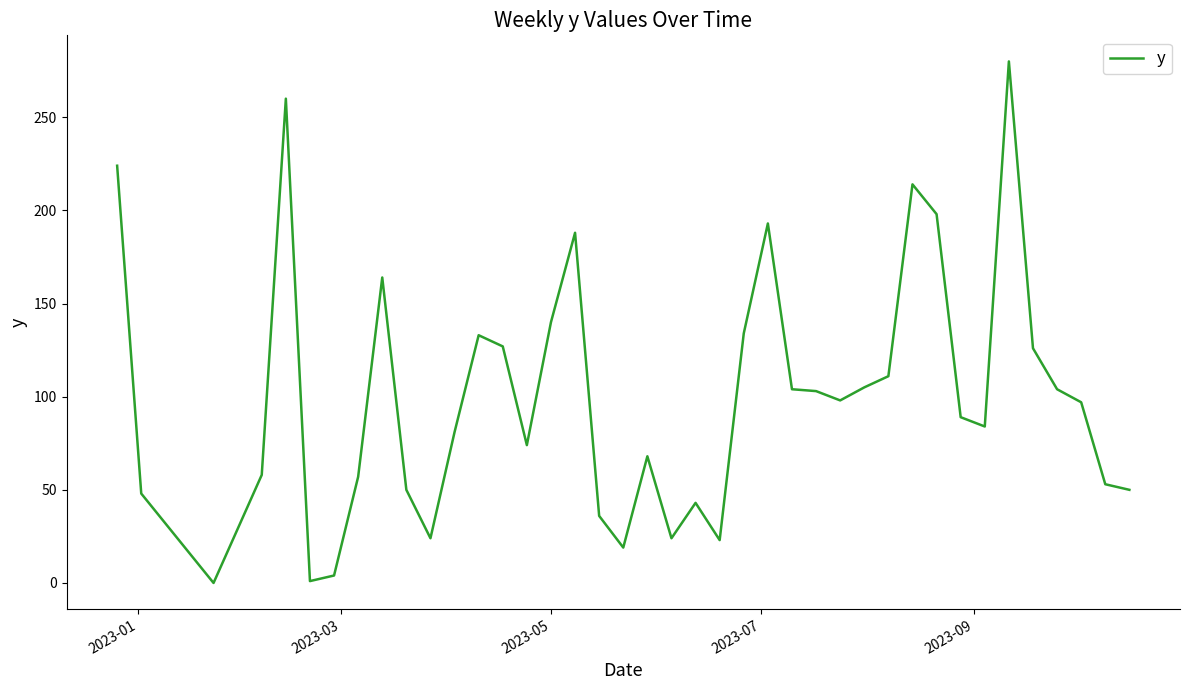

What is the greatest value displayed?

280